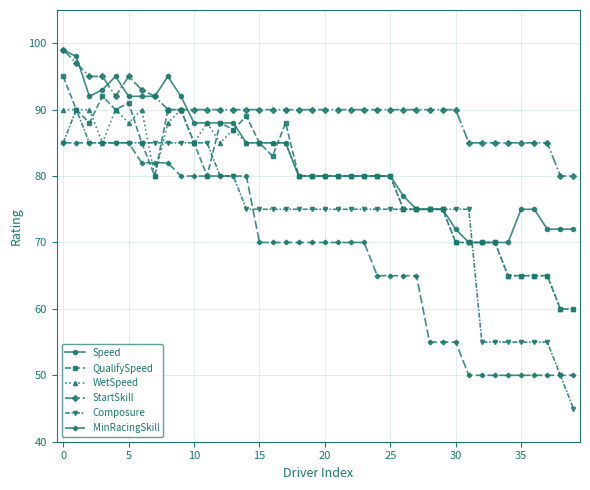

What is the highest value of the WetSpeed series?

90